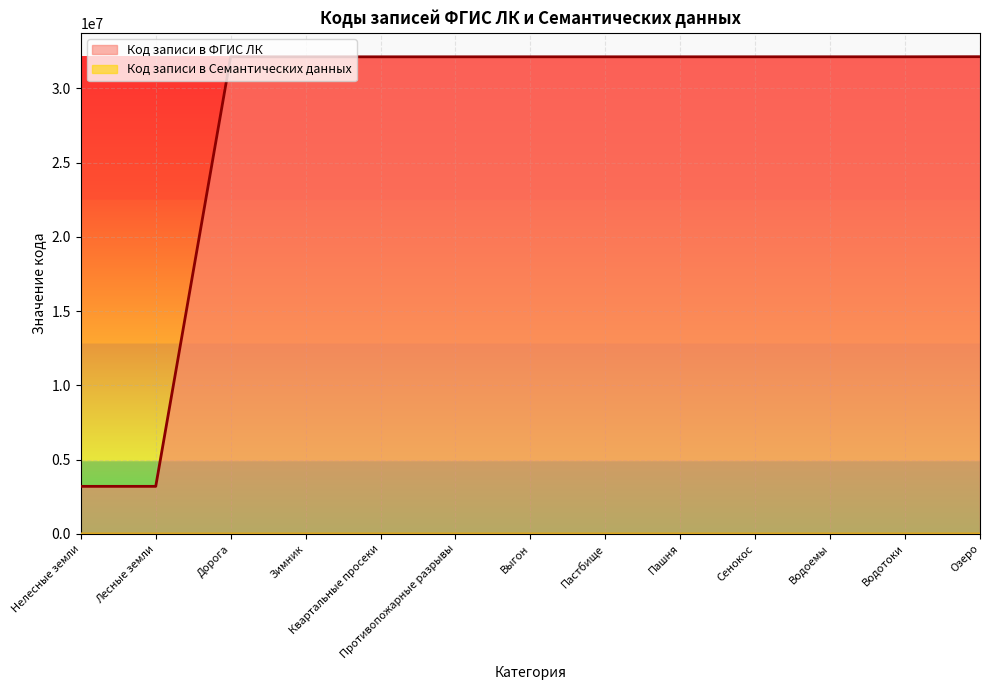

Reading right to left, list all the values displayed in this chart.

Код записи в ФГИС ЛК: Озеро=32131001	Водотоки=32125002	Водоемы=32125001	Сенокос=32124013	Пашня=32124010	Пастбище=32124009	Выгон=32124001	Противопожарные разрывы=32123044	Квартальные просеки=32123021	Зимник=32123016	Дорога=32123010	Лесные земли=3200001	Нелесные земли=3200002
Код записи в Семантических данных: Озеро=2108	Водотоки=2113	Водоемы=2108	Сенокос=2102	Пашня=2101	Пастбище=2103	Выгон=2103	Противопожарные разрывы=2320	Квартальные просеки=2310	Зимник=2306	Дорога=2305	Лесные земли=1000	Нелесные земли=2000